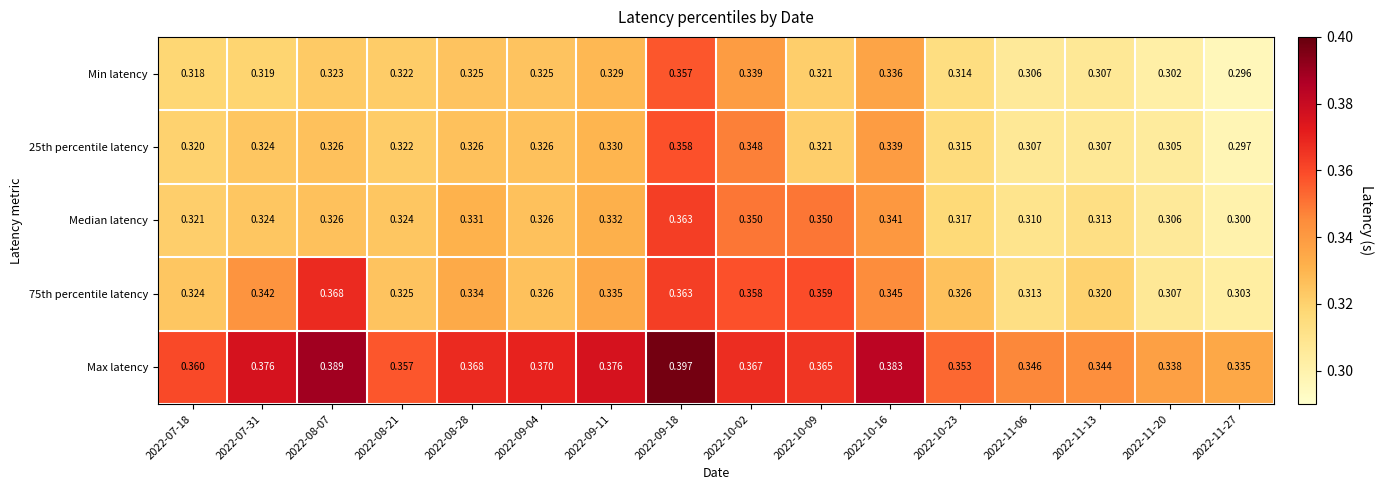

Is the value of Max latency at 2022-10-09 greater than the value of 75th percentile latency at 2022-10-16?

Yes